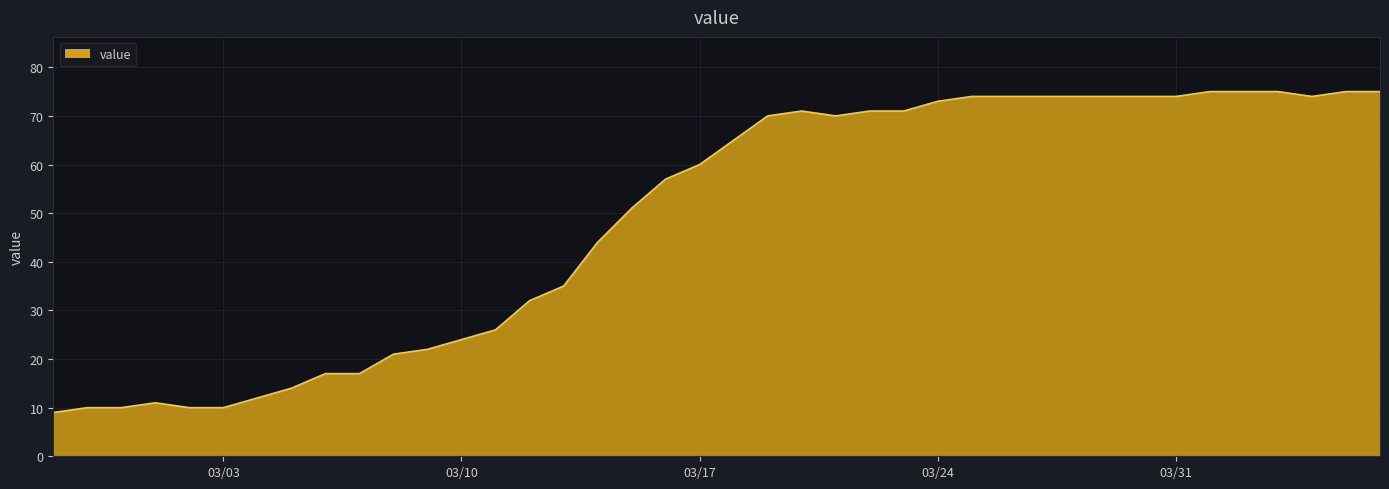

What is the smallest value displayed?

9